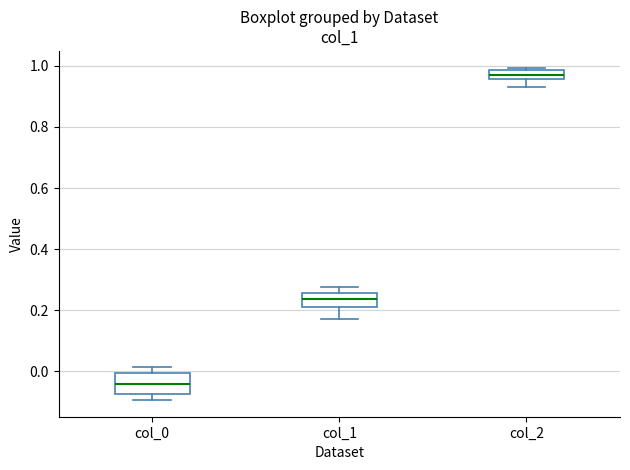

Which box is the tallest, from its lower edge to its upper edge?

col_0